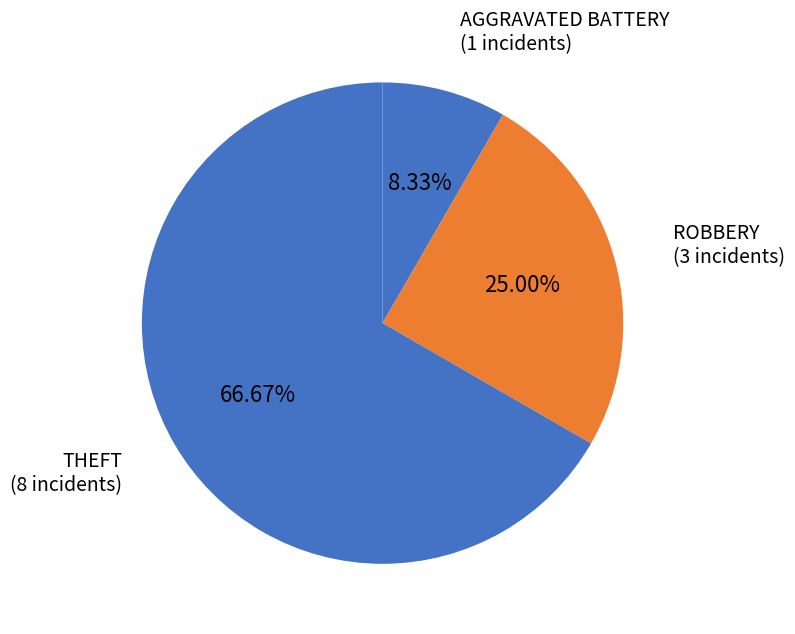

How many segments does this pie chart have?

3